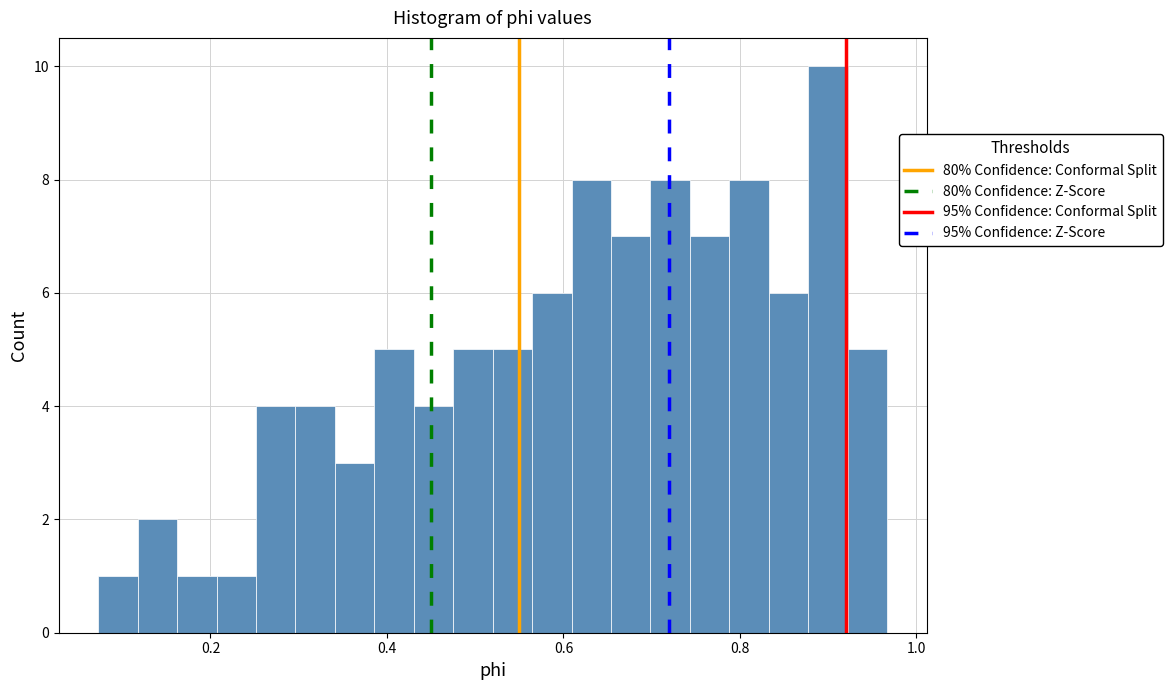

Around what value on the x-axis is the tallest bar? Give the approximate position of its centre, as read against the axis.

0.90